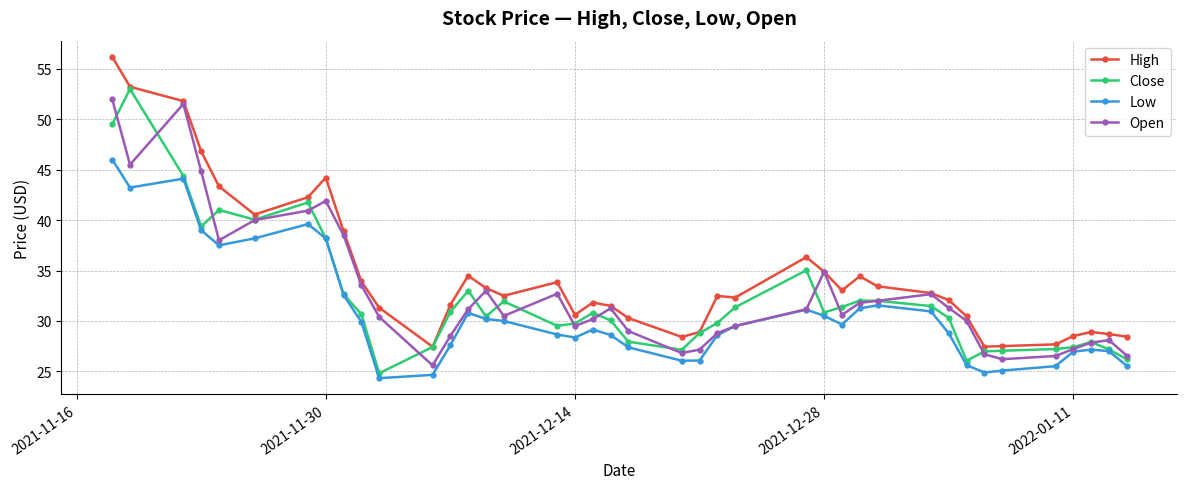

Which series has the largest total across all categories?

High